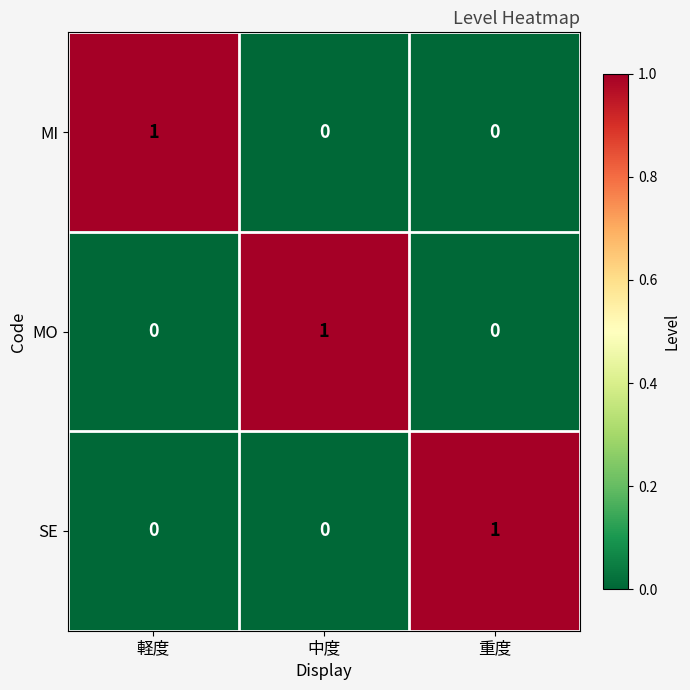

True or false: MO has a value of 1 at 中度.

True